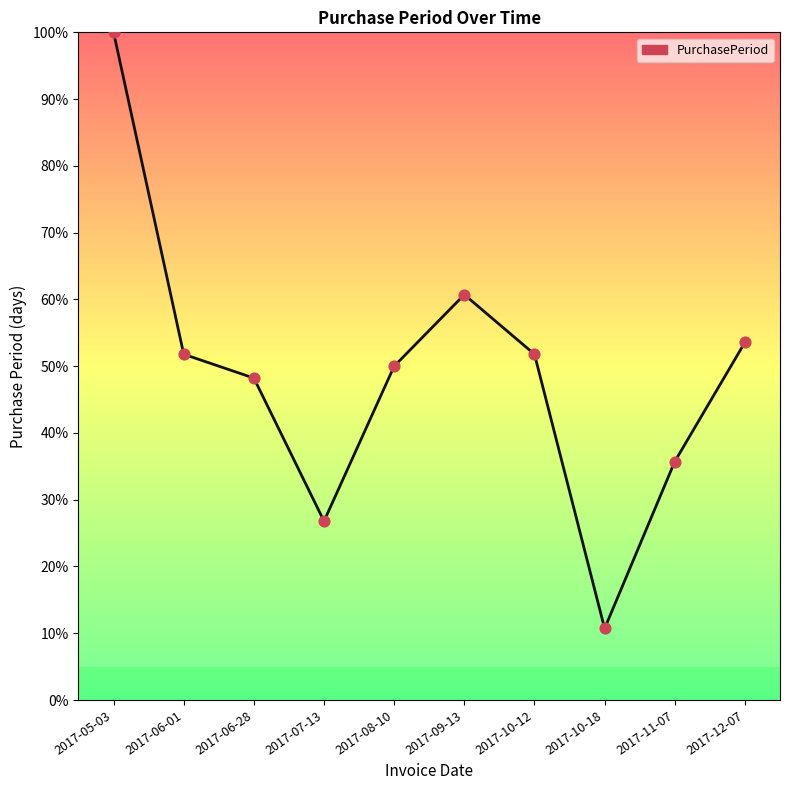

Which has a higher value, 2017-10-12 or 2017-07-13?

2017-10-12